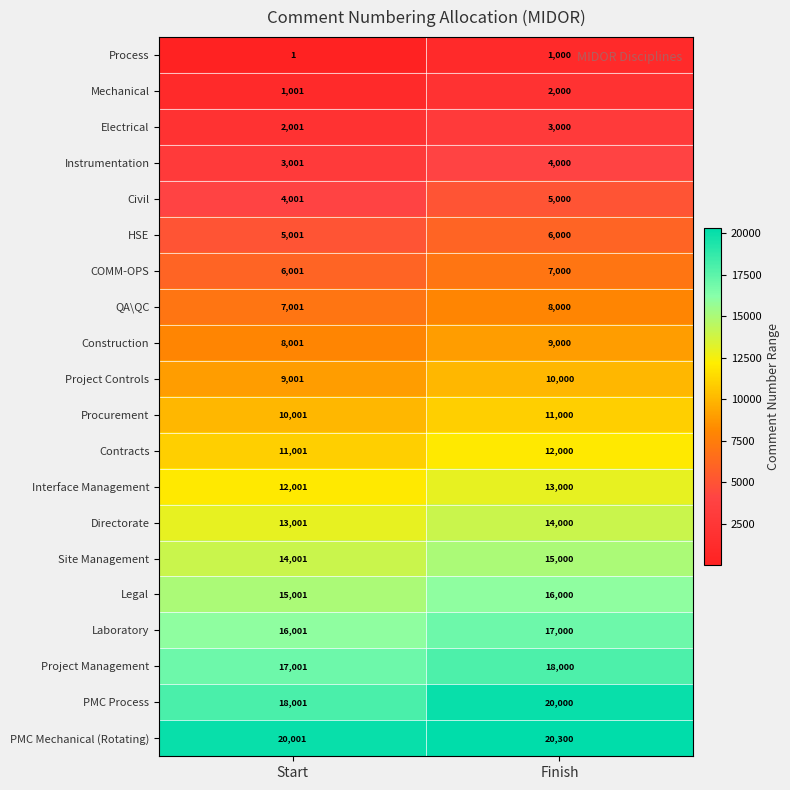

Is it true that Contracts equals 8285 at Finish?

False